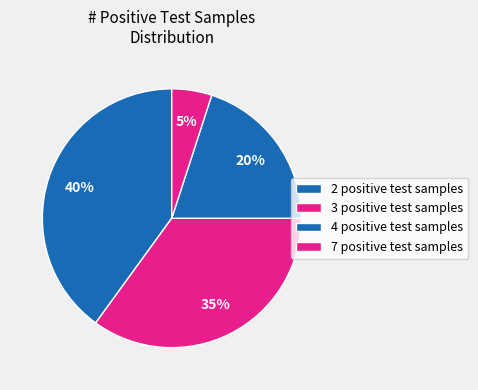

How many segments does this pie chart have?

4